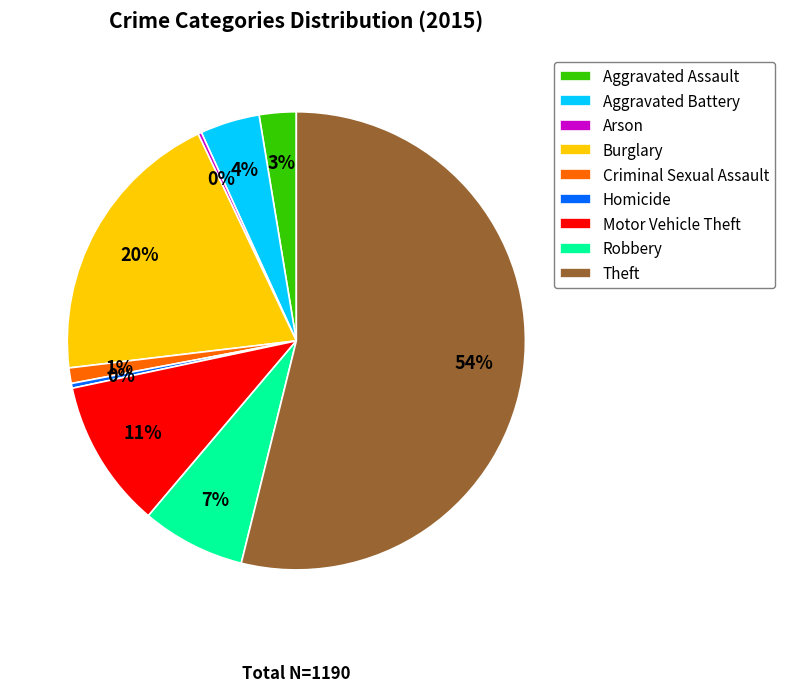

To the nearest percent, what portion does Motor Vehicle Theft represent?

11%